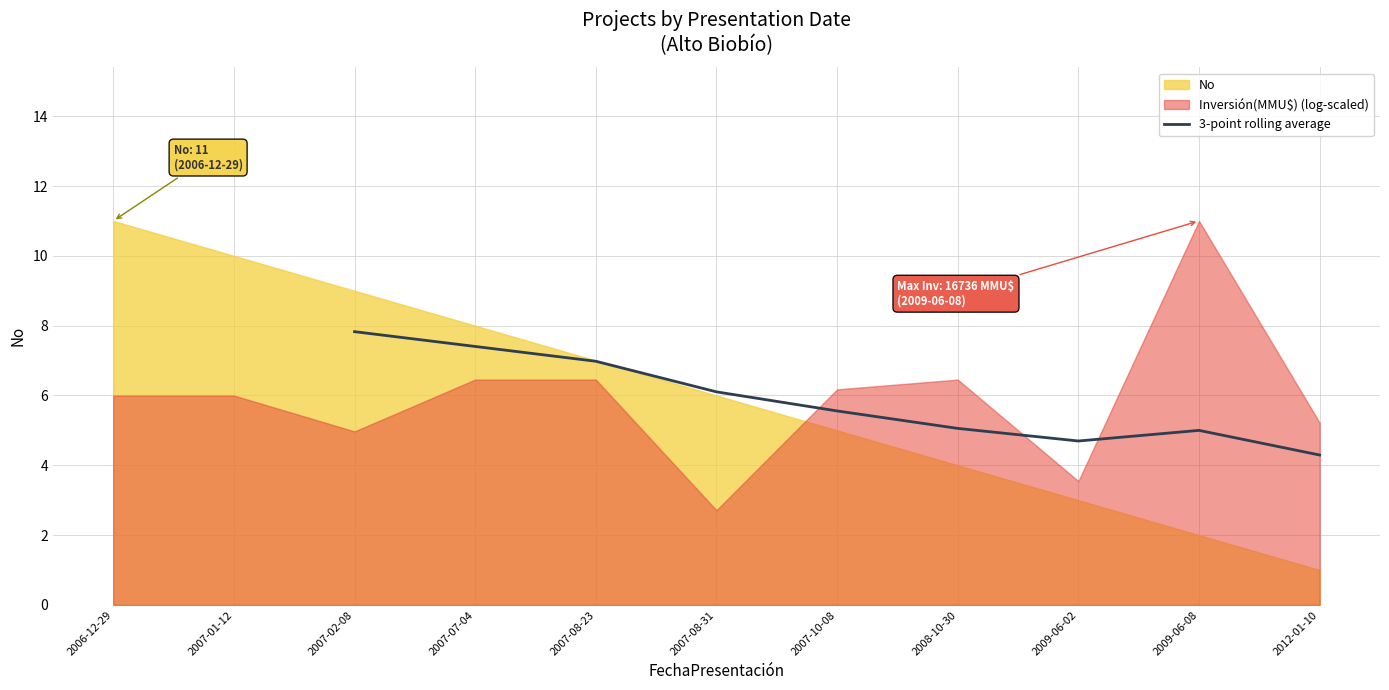

The 3-point rolling average series shows 0.9 at 2012-01-10. True or false?

False